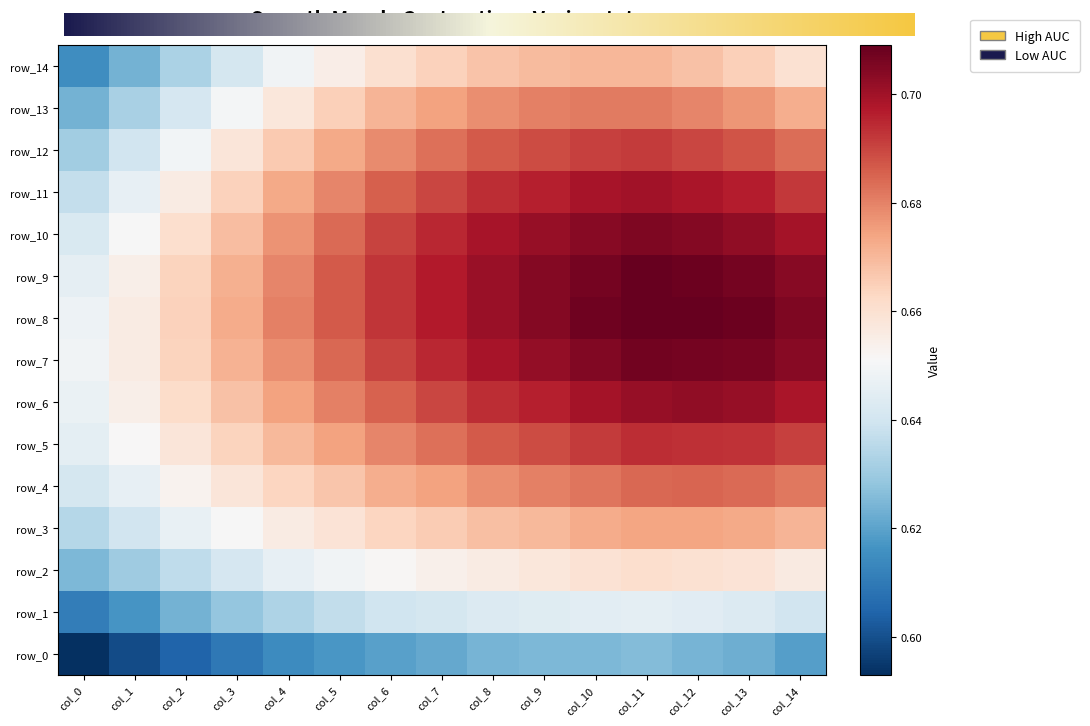

At col_1, list the series in order from smallest to largest.

row_0, row_1, row_14, row_2, row_13, row_3, row_12, row_4, row_11, row_10, row_5, row_6, row_9, row_7, row_8